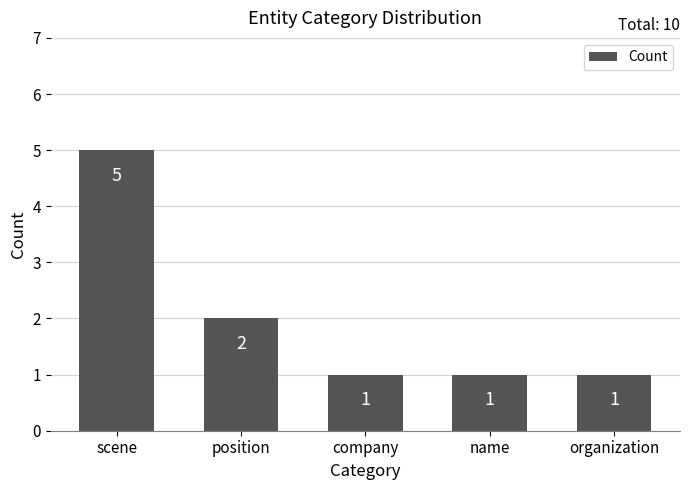

Approximately how many times larger is the value at company compared to name?

1.0